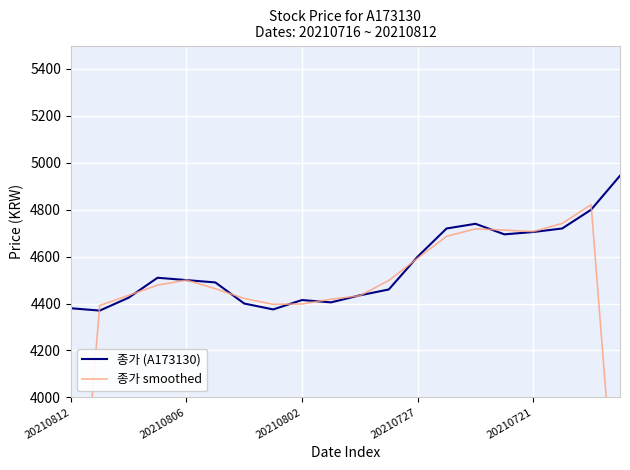

Which series ends up on top after the final intersection of 종가 smoothed and 종가 (A173130)?

종가 (A173130)